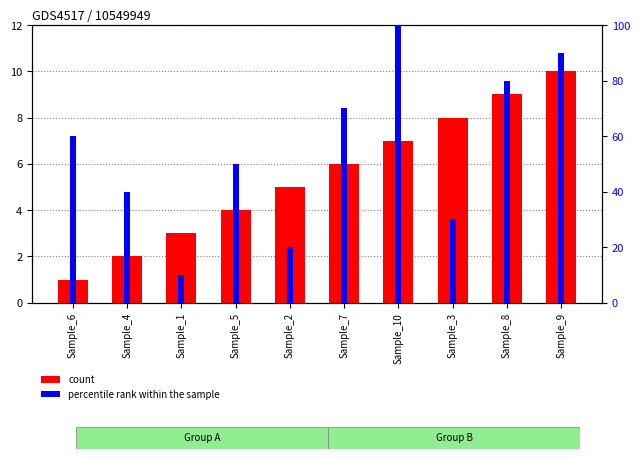

What is the label of the 5th bar from the right?

Sample_7